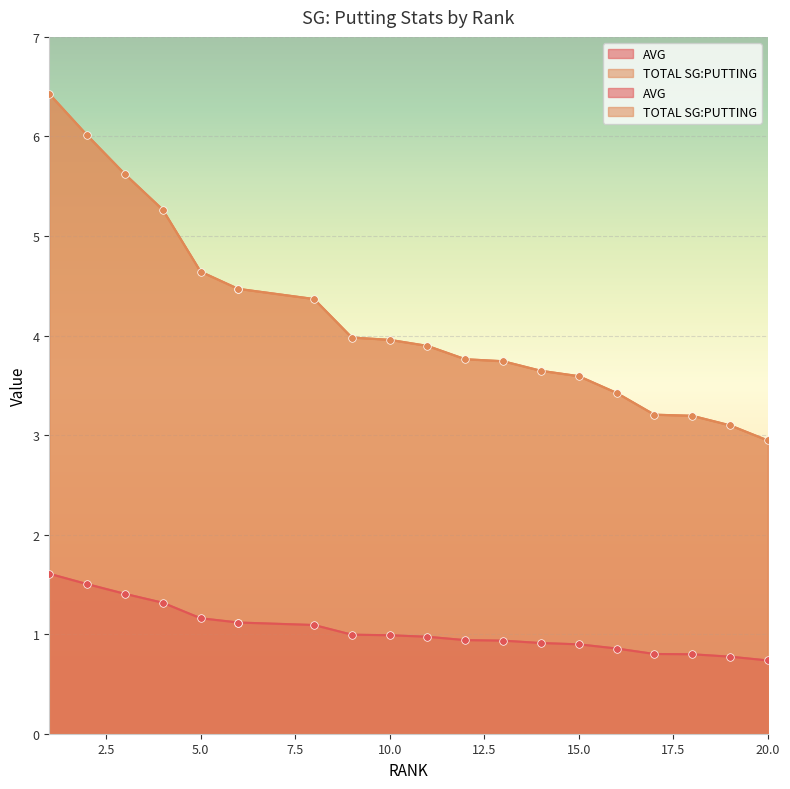

At how many categories does at least one series exceed 1?

20